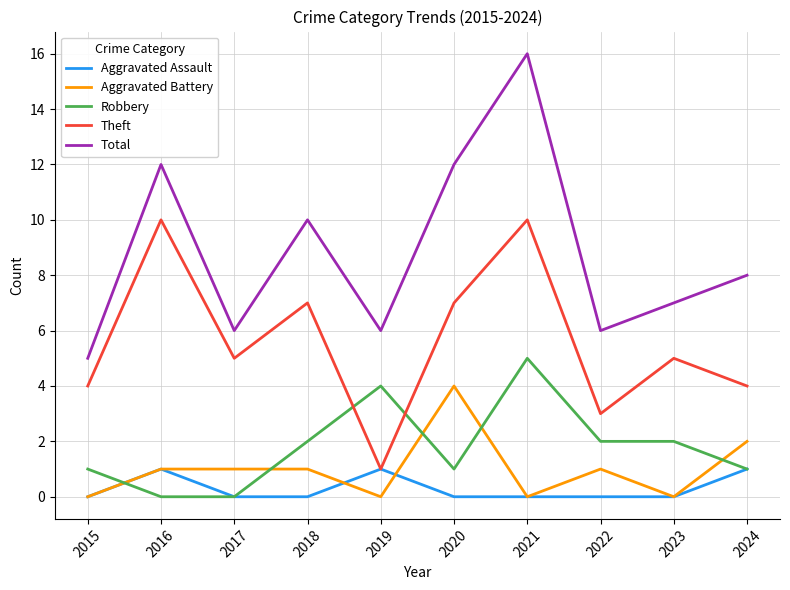

What is the highest value of the Robbery series?

5